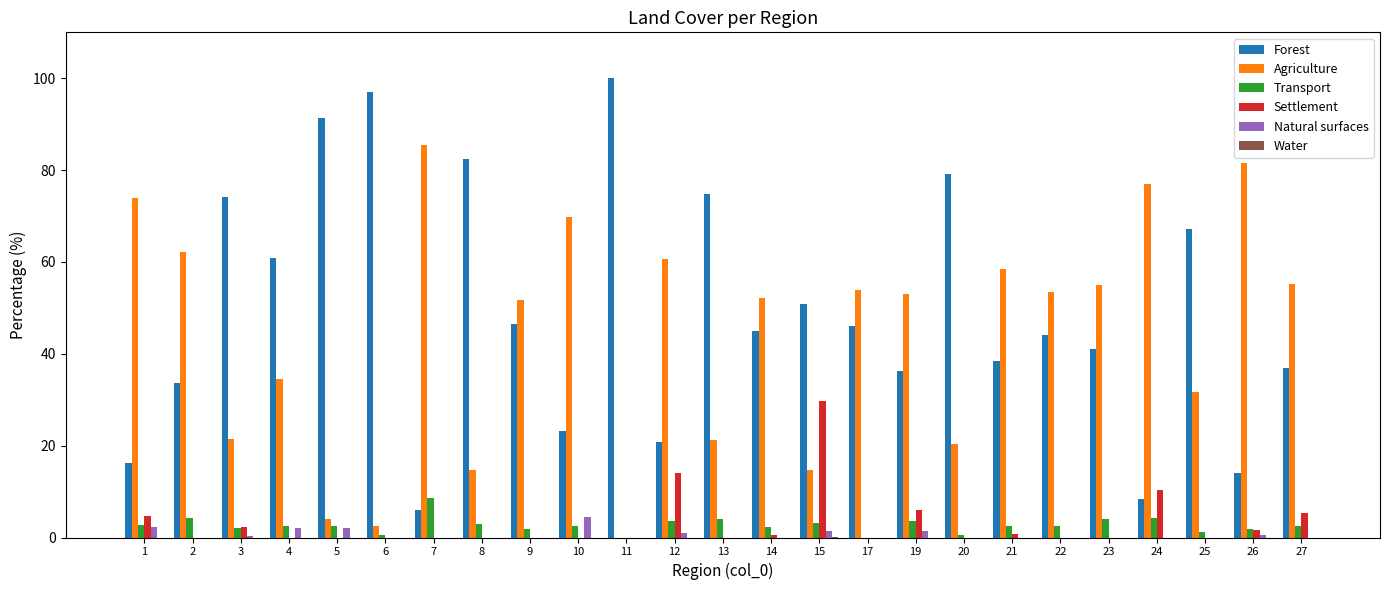

Between 9 and 26, which series saw the biggest shift?

Forest